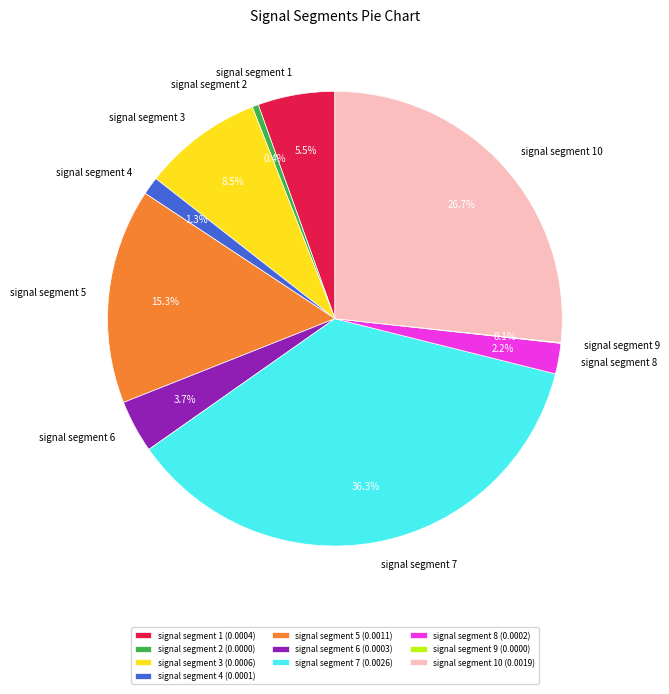

To the nearest percent, what is the average slice percentage?

10%